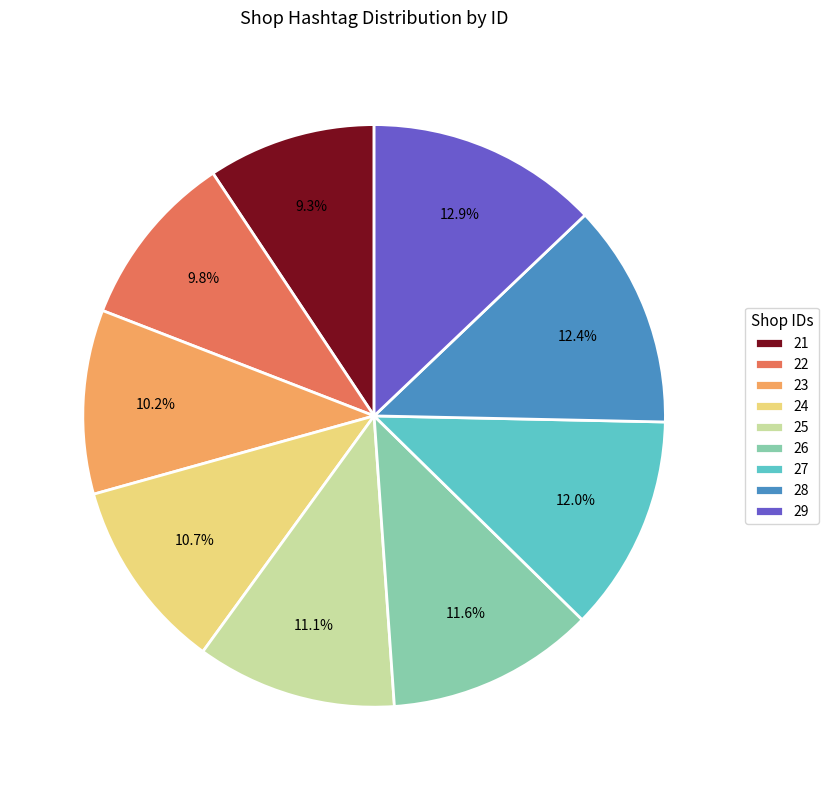

Between 22 and 24, which is larger?

24